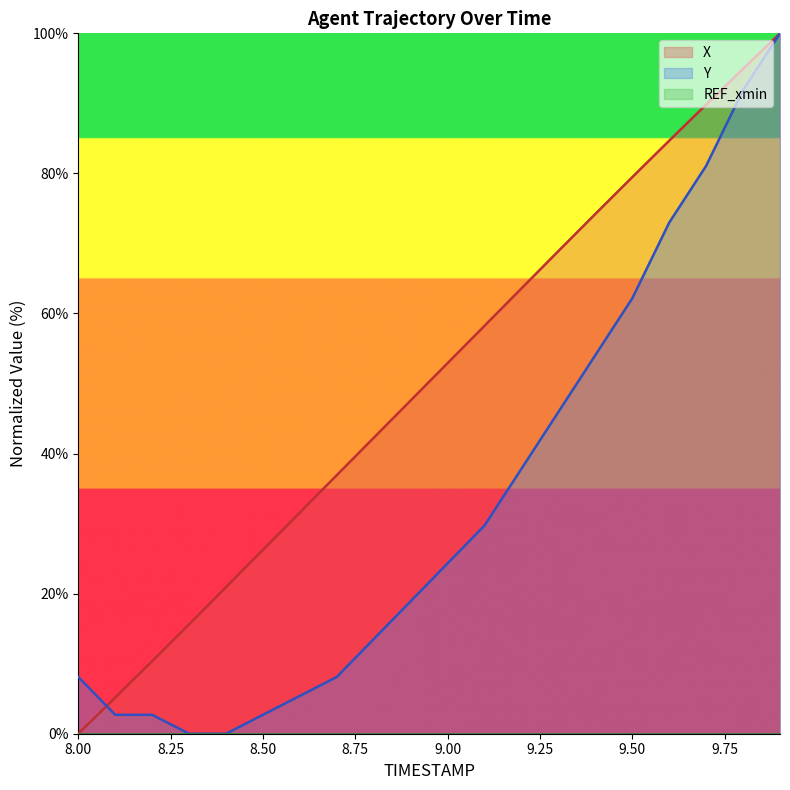

Reading left to right, transcribe all the data shown in this chart.

X: 0.0	5.2	10.4	15.6	20.9	26.3	31.6	36.9	42.3	47.6	52.9	58.2	63.6	68.9	74.2	79.5	84.7	89.8	94.9	100.0
Y: 8.1	2.7	2.7	0.0	0.0	2.7	5.4	8.1	13.5	18.9	24.3	29.7	37.8	45.9	54.1	62.2	73.0	81.1	91.9	100.0